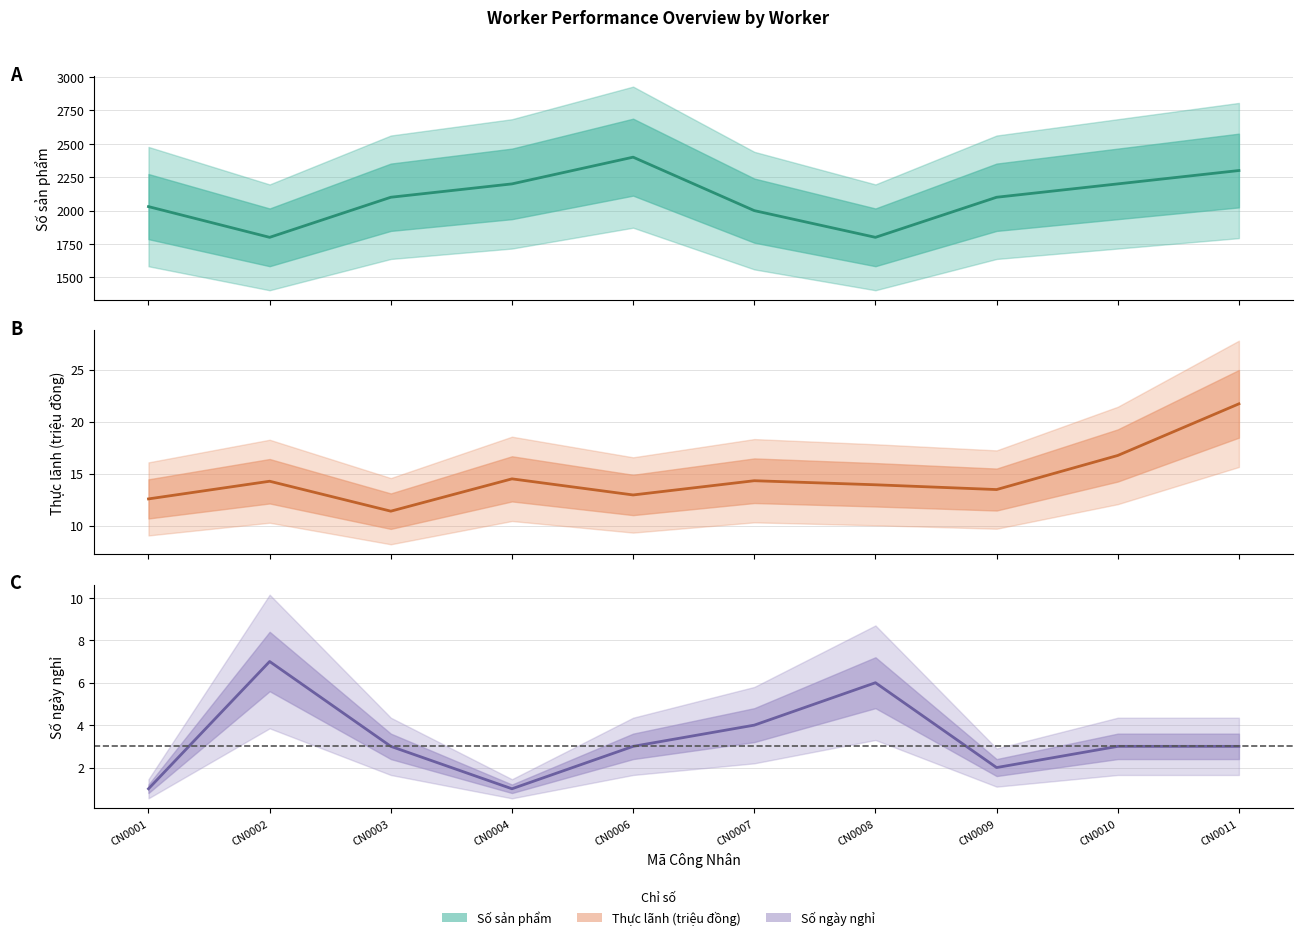

Reading right to left, list all the values displayed in this chart.

Số sản phẩm: CN0011=2300.0	CN0010=2200.0	CN0009=2100.0	CN0008=1800.0	CN0007=2000.0	CN0006=2400.0	CN0004=2200.0	CN0003=2100.0	CN0002=1800.0	CN0001=2030.0
Thực lãnh (triệu đồng): CN0011=21.7	CN0010=16.7	CN0009=13.5	CN0008=13.9	CN0007=14.3	CN0006=12.9	CN0004=14.5	CN0003=11.4	CN0002=14.3	CN0001=12.6
Số ngày nghỉ: CN0011=3.0	CN0010=3.0	CN0009=2.0	CN0008=6.0	CN0007=4.0	CN0006=3.0	CN0004=1.0	CN0003=3.0	CN0002=7.0	CN0001=1.0